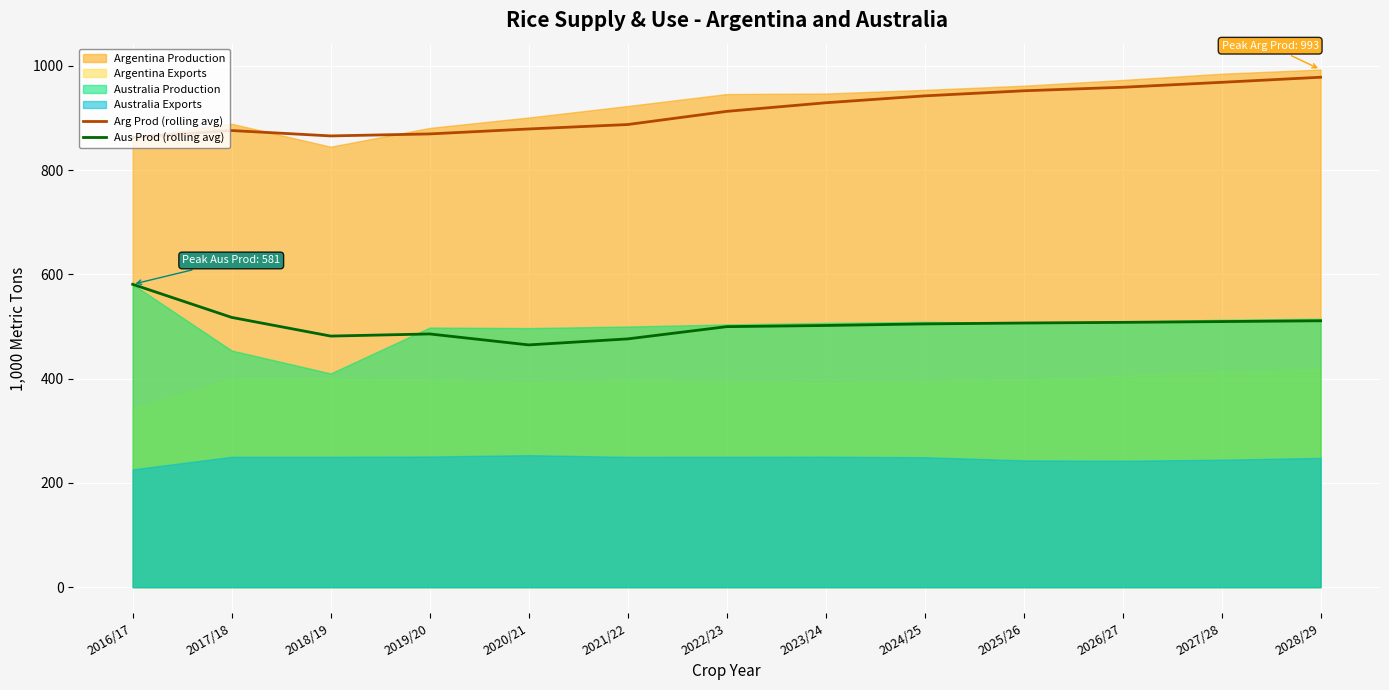

At how many categories does at least one series exceed 486?

13